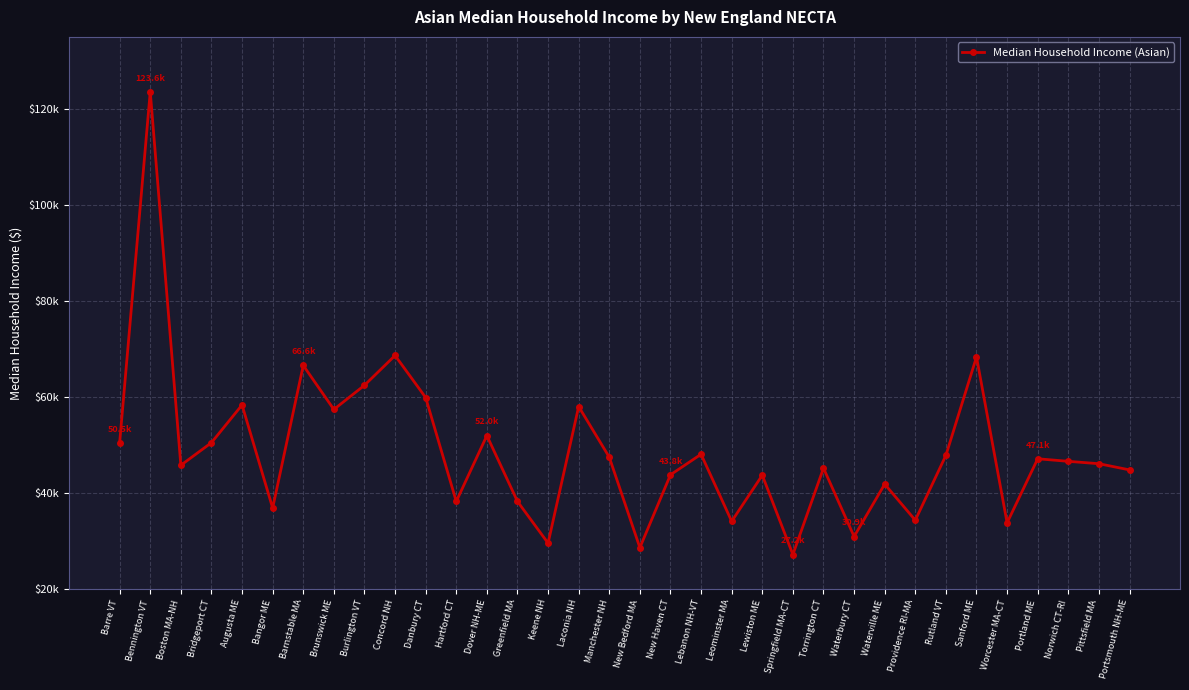

Does the chart have visible grid lines?

Yes